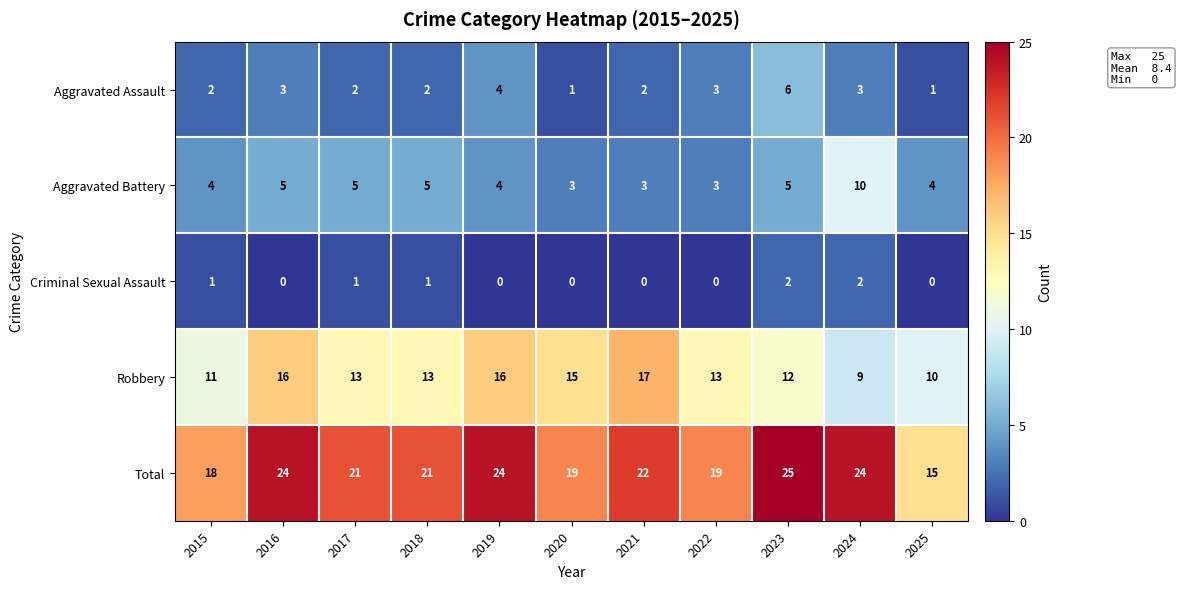

At which category is the sum across all series the highest?

2023